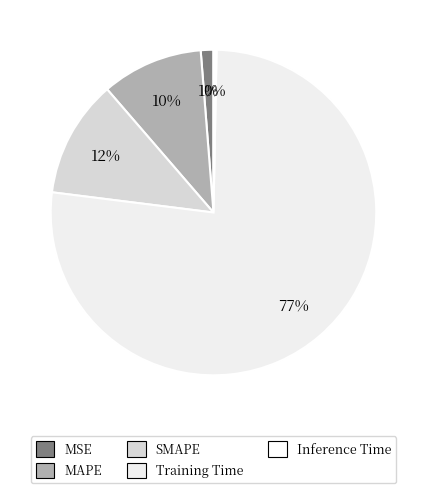

Rank the categories by value from highest to lowest.

Training Time, SMAPE, MAPE, MSE, Inference Time